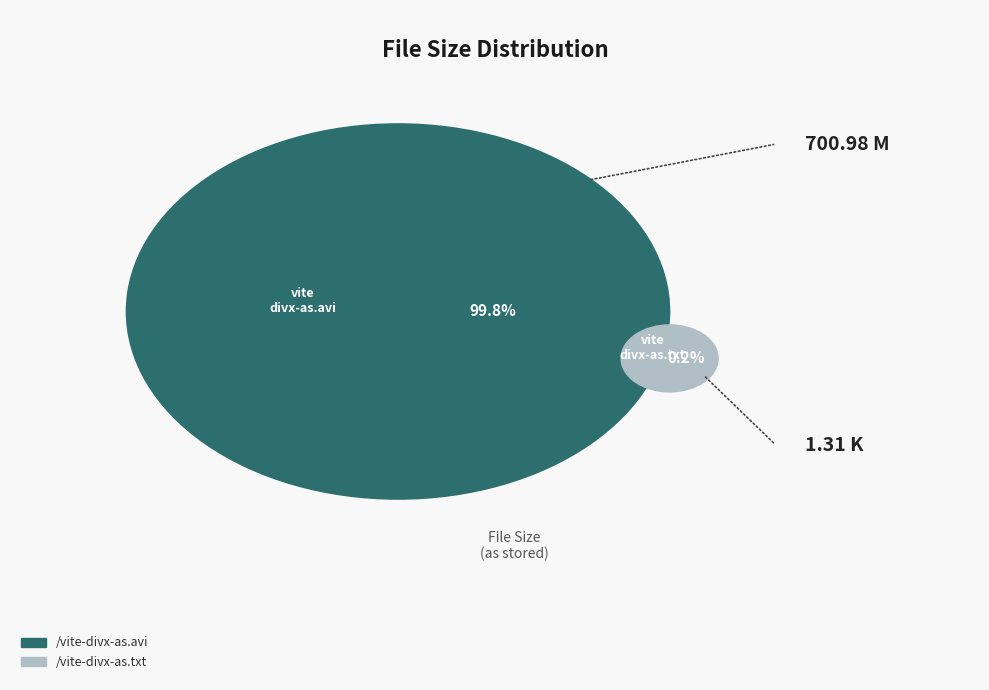

What is the largest slice in the pie chart?

/vite-divx-as.avi